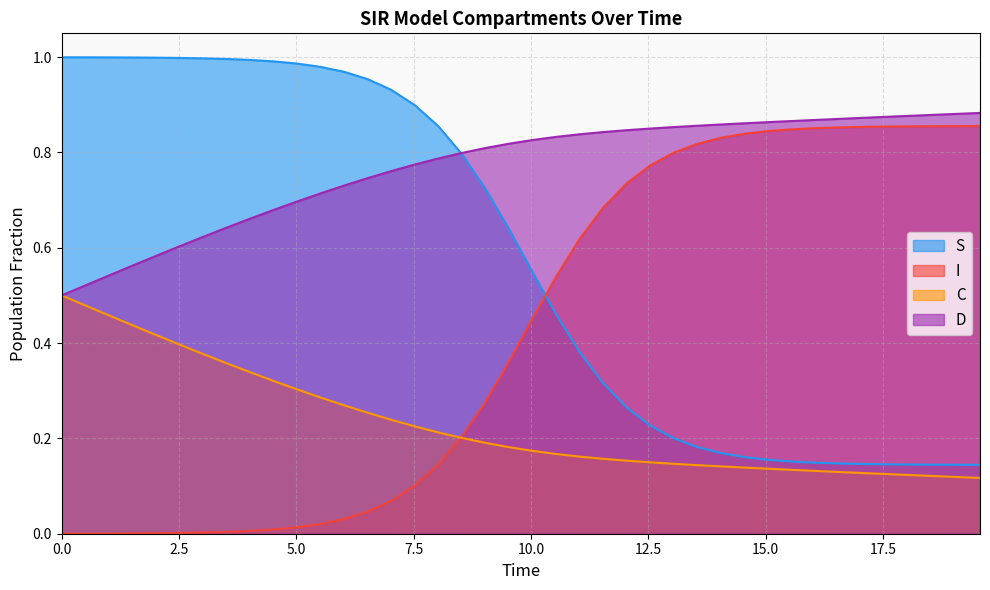

Which series has the largest total across all categories?

D